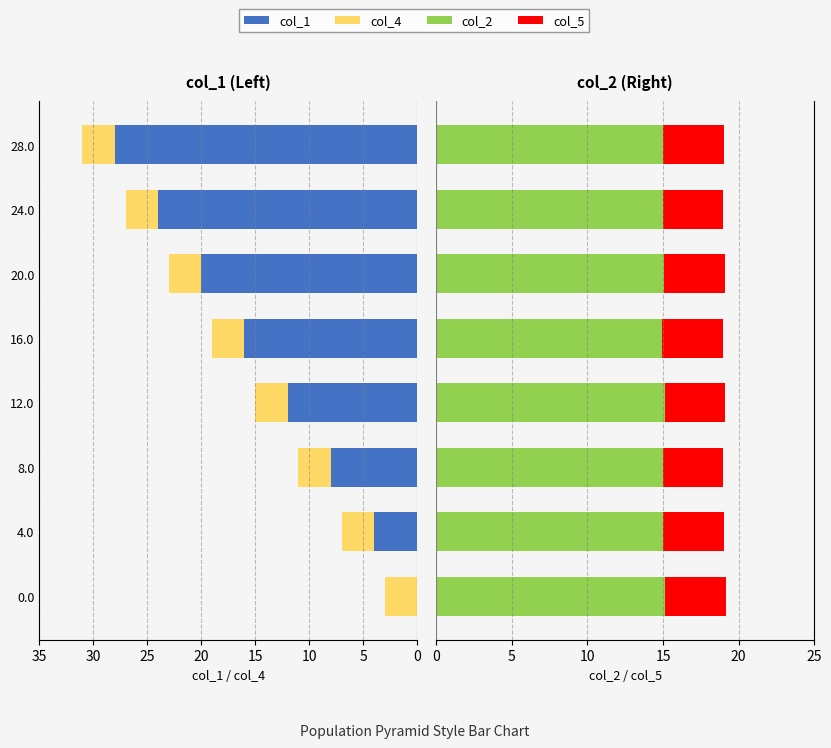

Is the value of col_2 at 5 greater than the value of col_4 at 10?

Yes